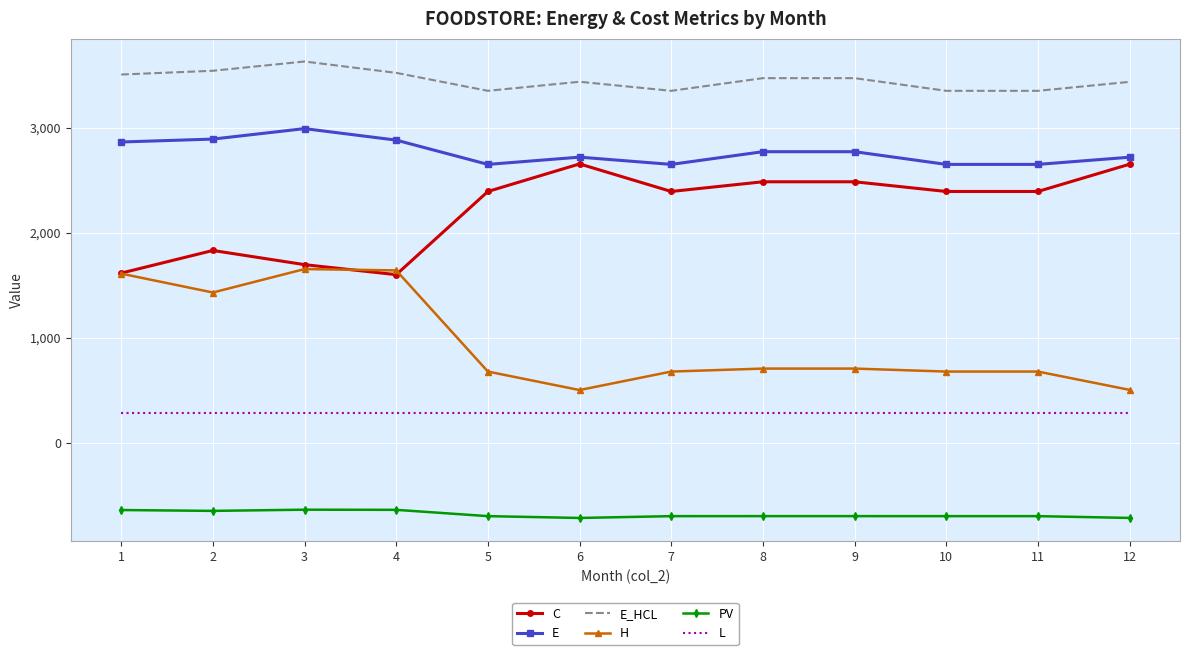

Rank the series at 8 from highest to lowest value.

E_HCL, E, C, H, L, PV